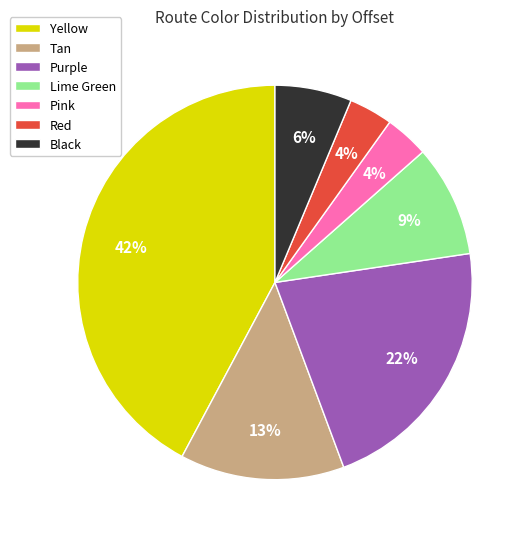

Combined, do Black and Lime Green account for over 50%?

No